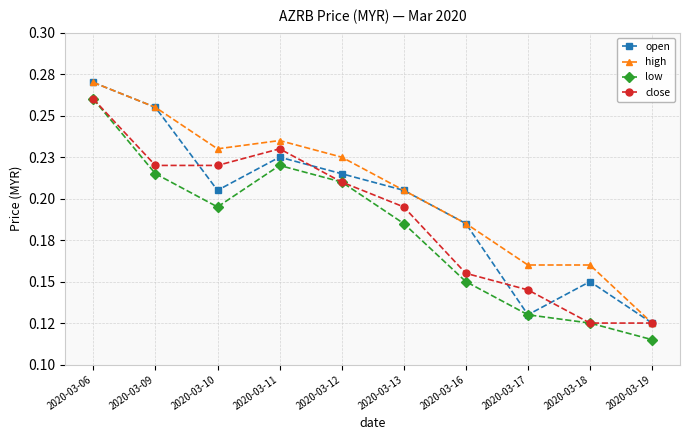

Where is the first local minimum for open?

2020-03-10